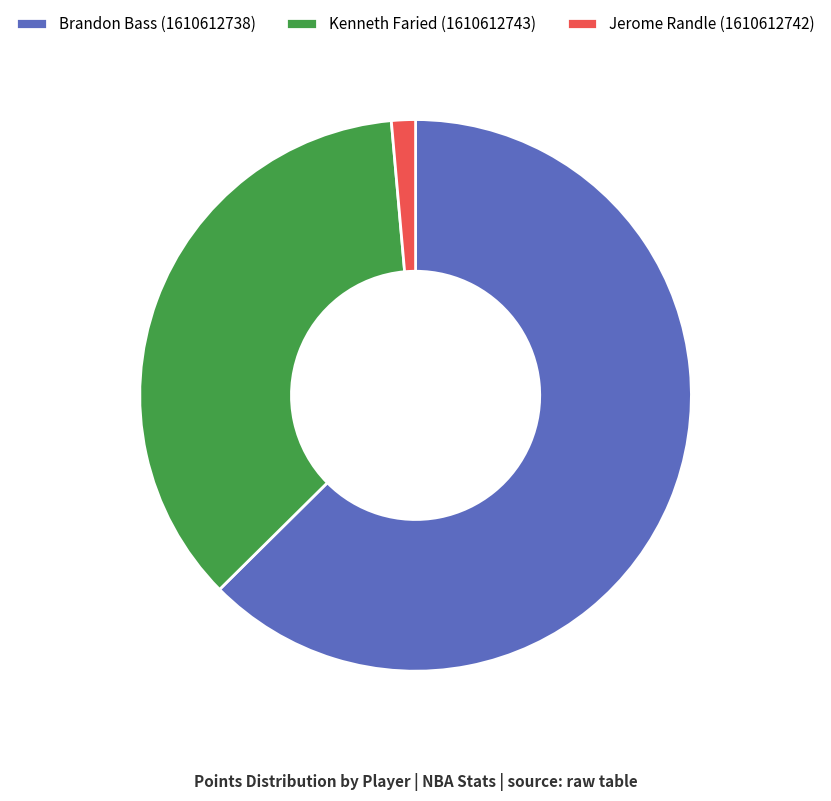

Rank the categories by value from highest to lowest.

Brandon Bass (1610612738), Kenneth Faried (1610612743), Jerome Randle (1610612742)